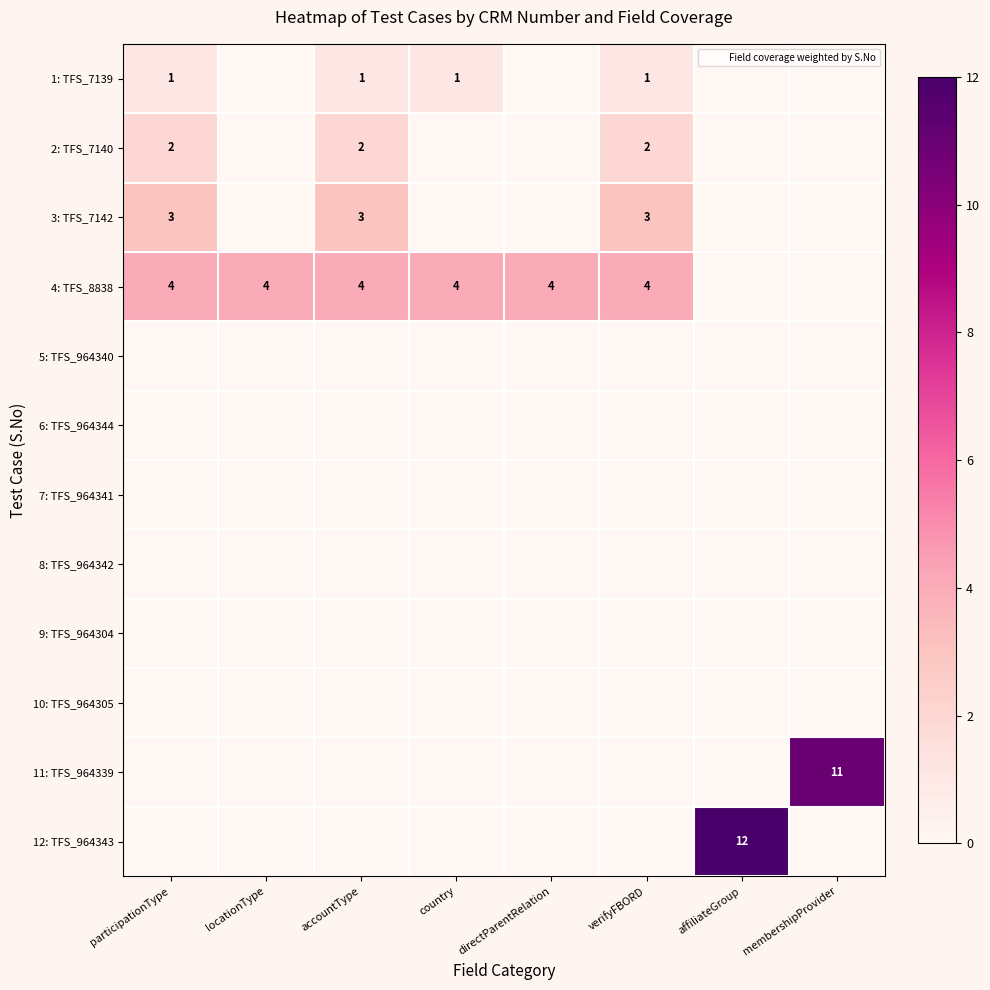

True or false: 3: TFS_7142 has a value of 5 at participationType.

False